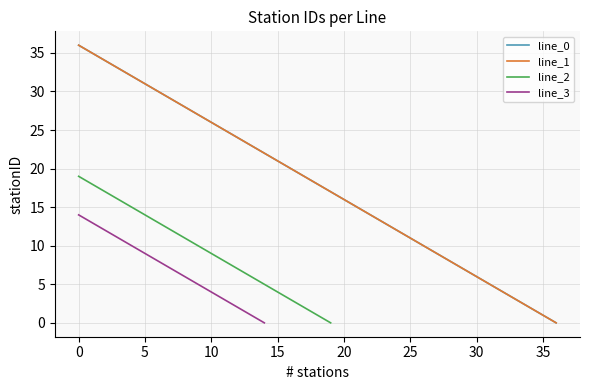

What value does the line_1 series have at 27, to the nearest 5?

10